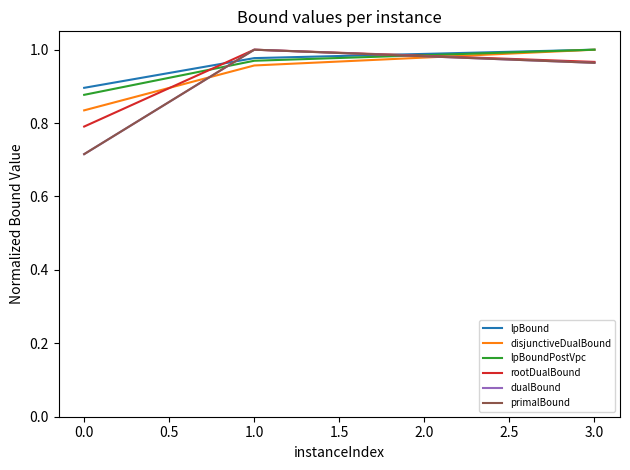

Is this an area chart (filled region under the line)?

No